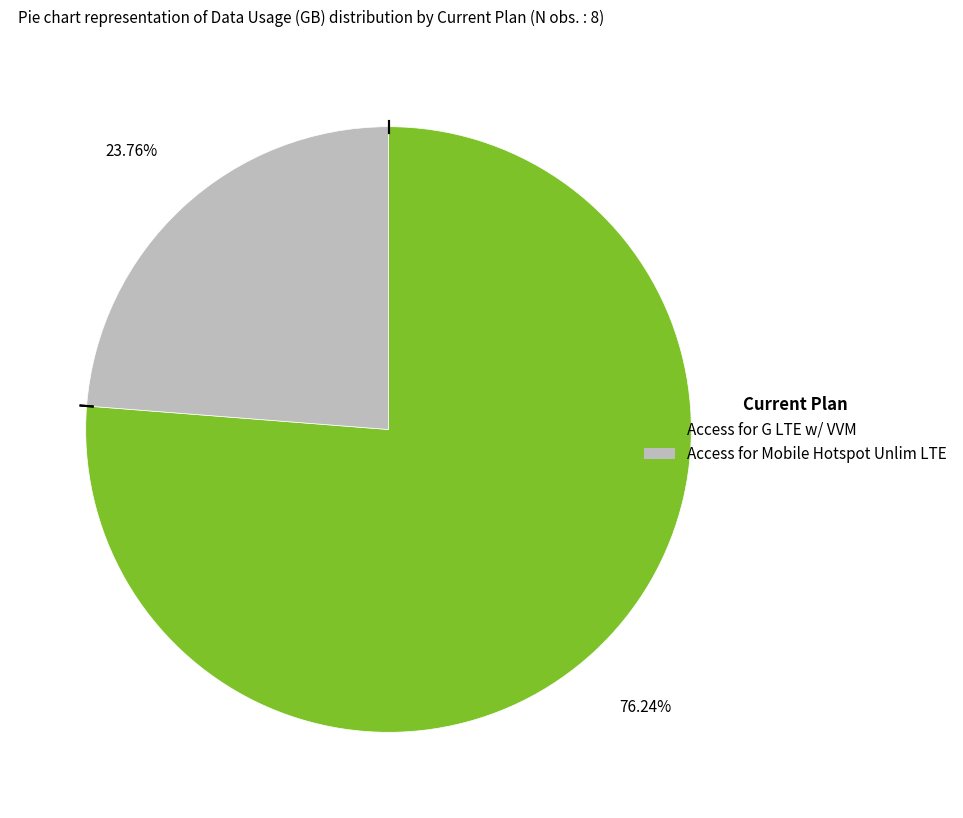

Is there a majority slice in this chart?

Yes